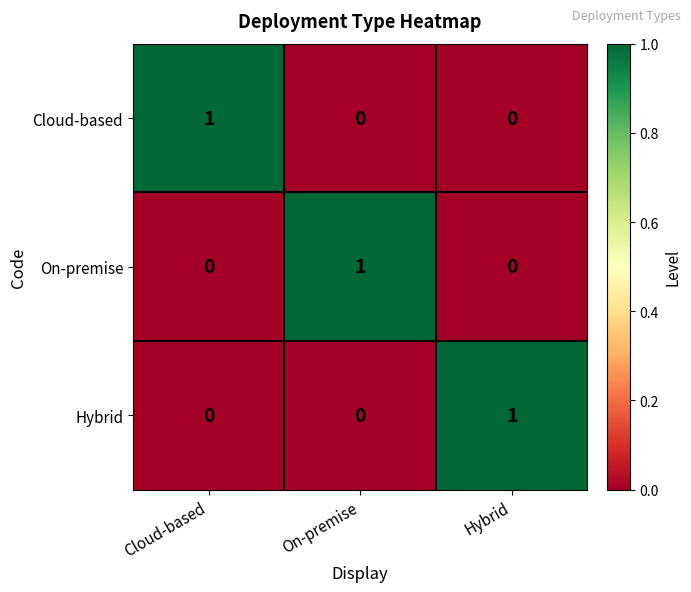

How many categories are shown in the chart?

3